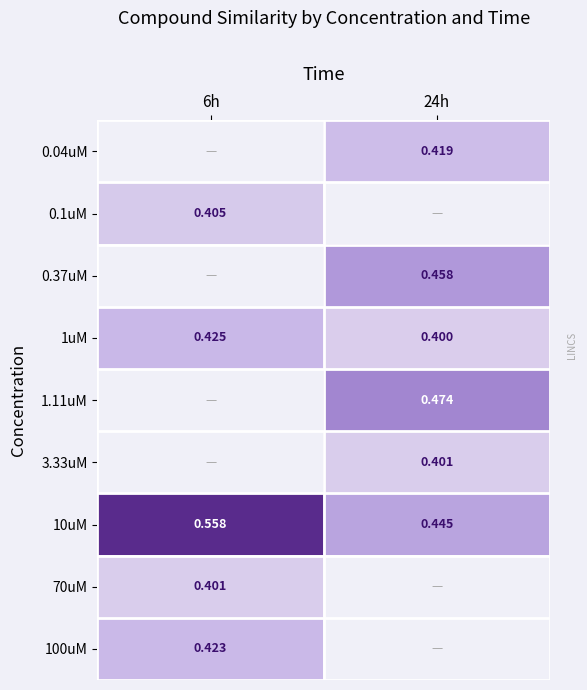

What is the sum of the 10uM values at 24h and 6h?

1.0